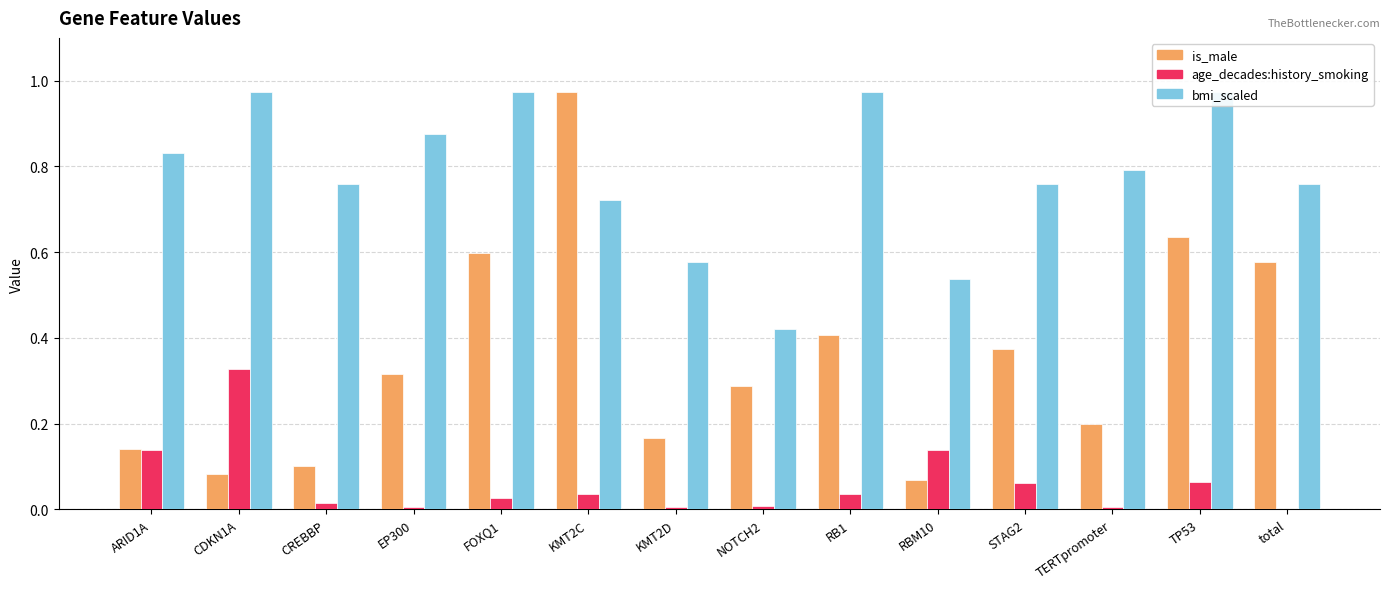

Between CDKN1A and CREBBP, which series saw the biggest shift?

age_decades:history_smoking